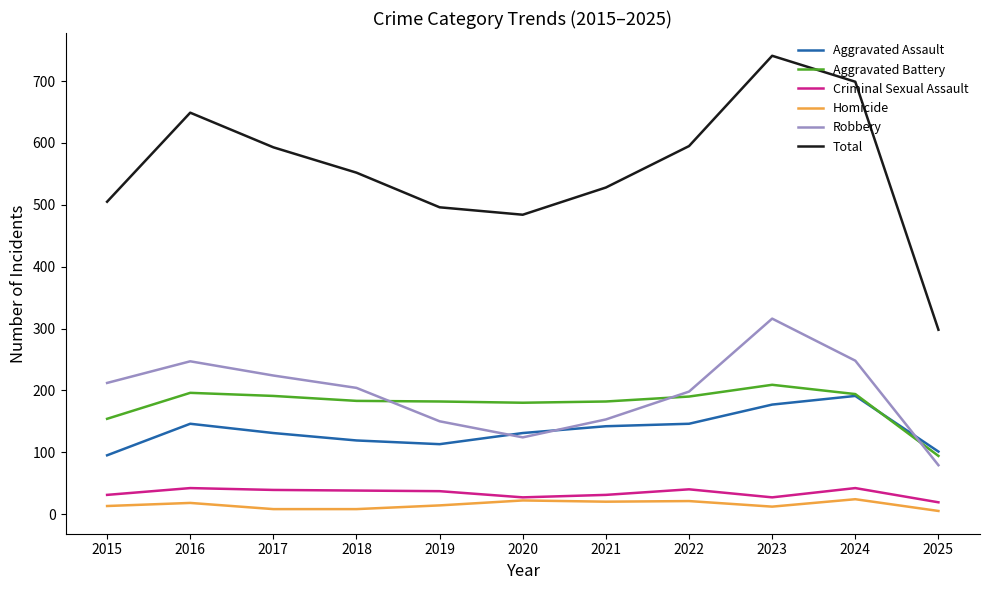

Which series changed the most between 2016 and 2019?

Total